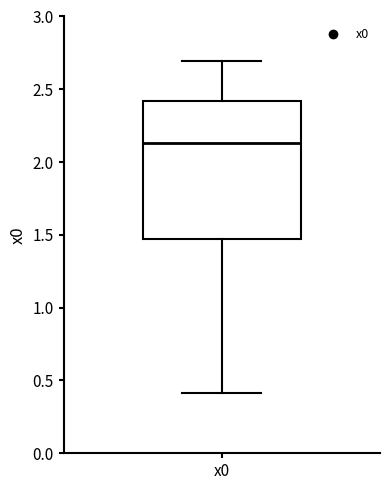

Read this box plot against the y-axis: the position of the median line, the range covered by the box, and the ends of both whiskers. The values are not printed on the chart, so give them approximately, as read against the axis.

median 2.15, box 1.45 to 2.40, whiskers 0.40 to 2.70